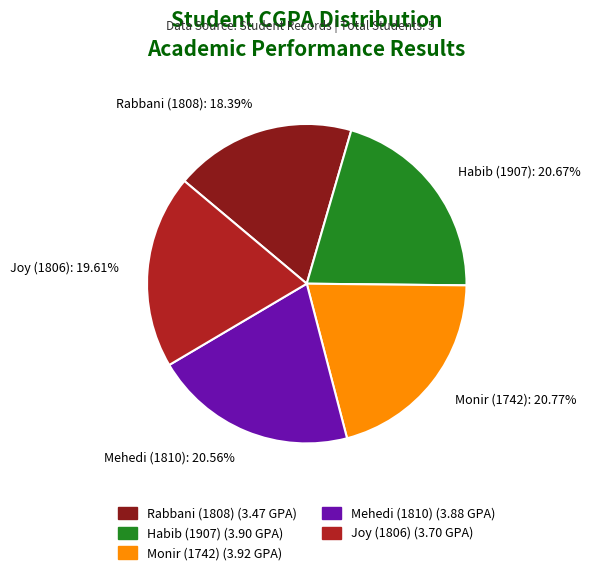

To the nearest percent, what portion does Joy (1806) represent?

20%